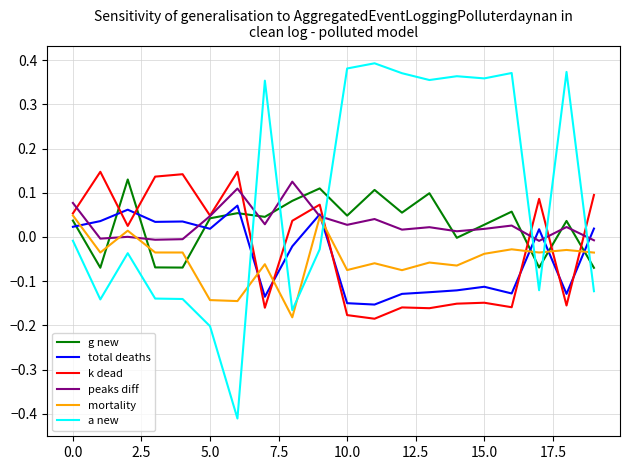

Which series has the widest spread of values?

a new